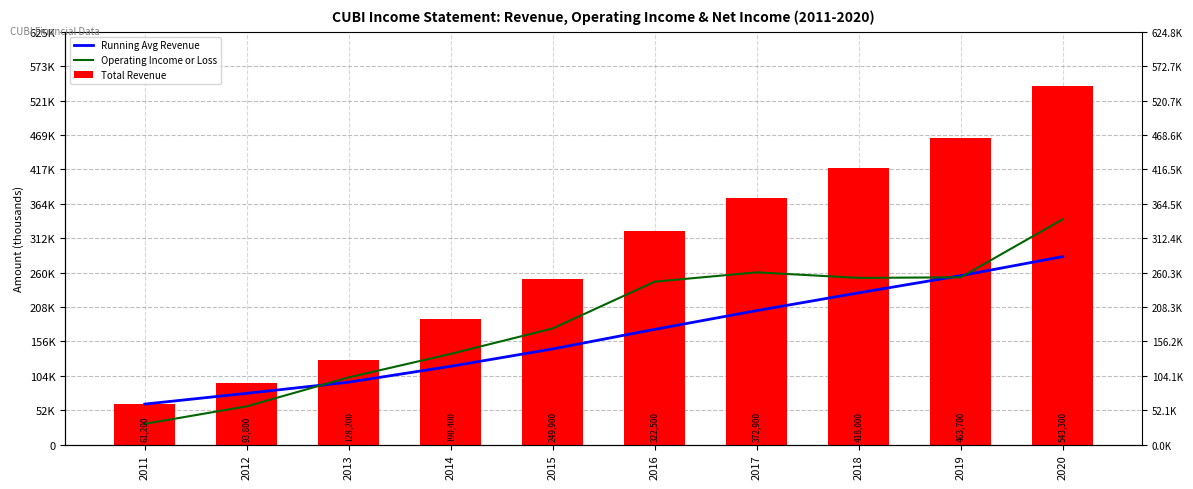

Reading left to right, transcribe all the data shown in this chart.

Running Avg Revenue: 2011=61200.0	2012=77500.0	2013=94400.0	2014=118400.0	2015=144700.0	2016=174333.3	2017=202700.0	2018=229612.5	2019=255622.2	2020=284390.0
Operating Income or Loss: 2011=31300.0	2012=57800.0	2013=101600.0	2014=137200.0	2015=175700.0	2016=246500.0	2017=260600.0	2018=252200.0	2019=253100.0	2020=340900.0
Total Revenue: 2011=61200.0	2012=93800.0	2013=128200.0	2014=190400.0	2015=249900.0	2016=322500.0	2017=372900.0	2018=418000.0	2019=463700.0	2020=543300.0